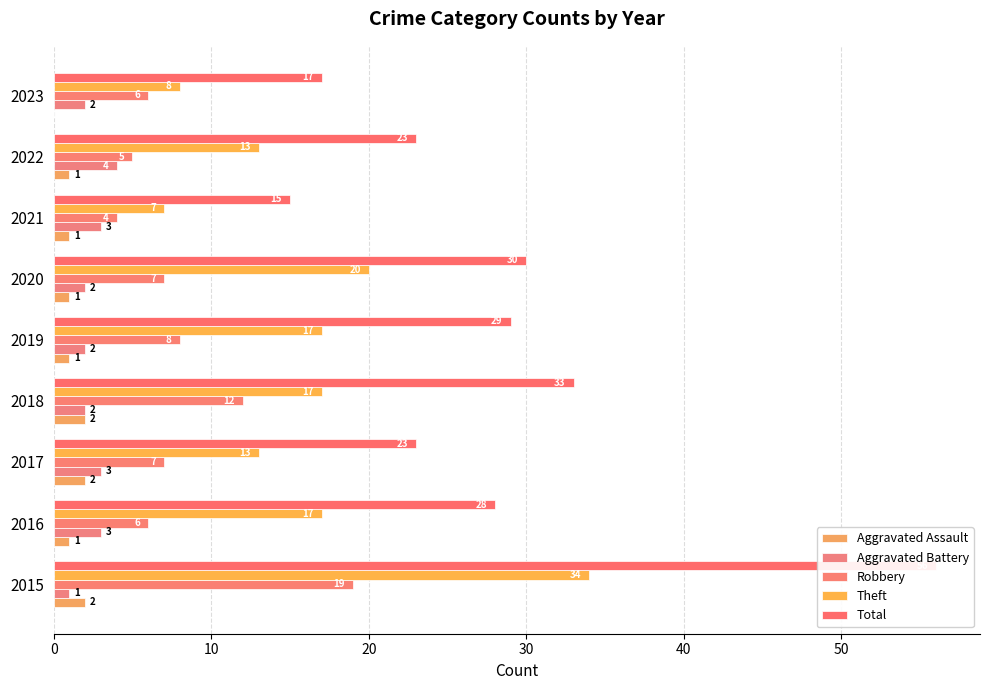

Which series has the largest range (max minus min)?

Total